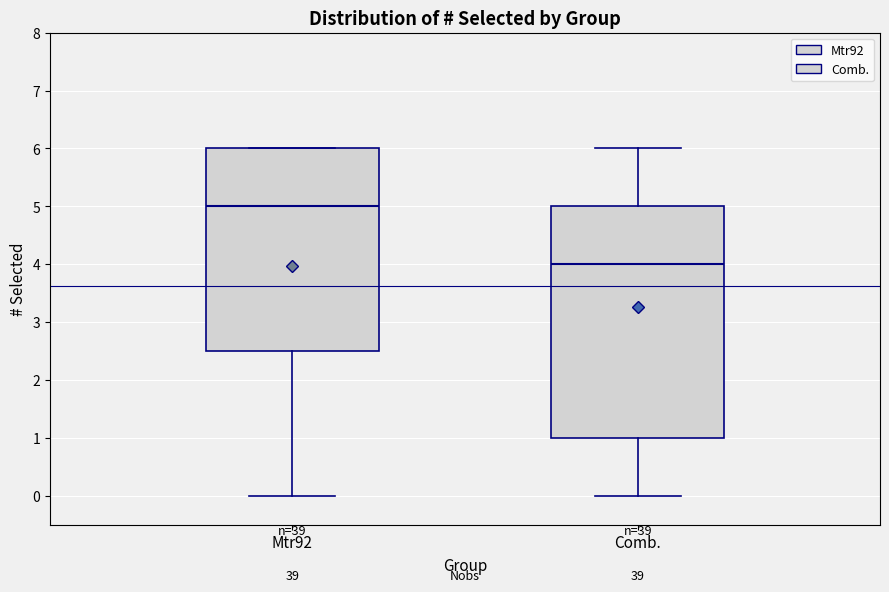

Which box is the tallest, from its lower edge to its upper edge?

Comb.